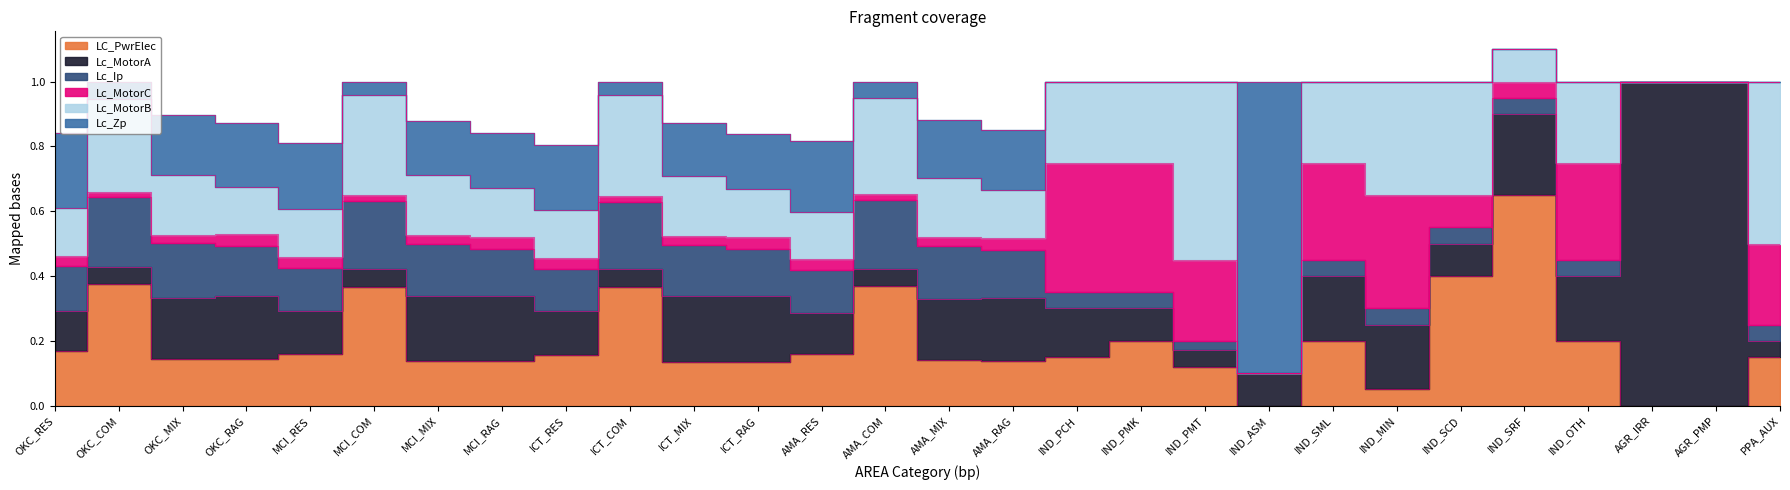

Which series has the widest spread of values?

Lc_MotorA